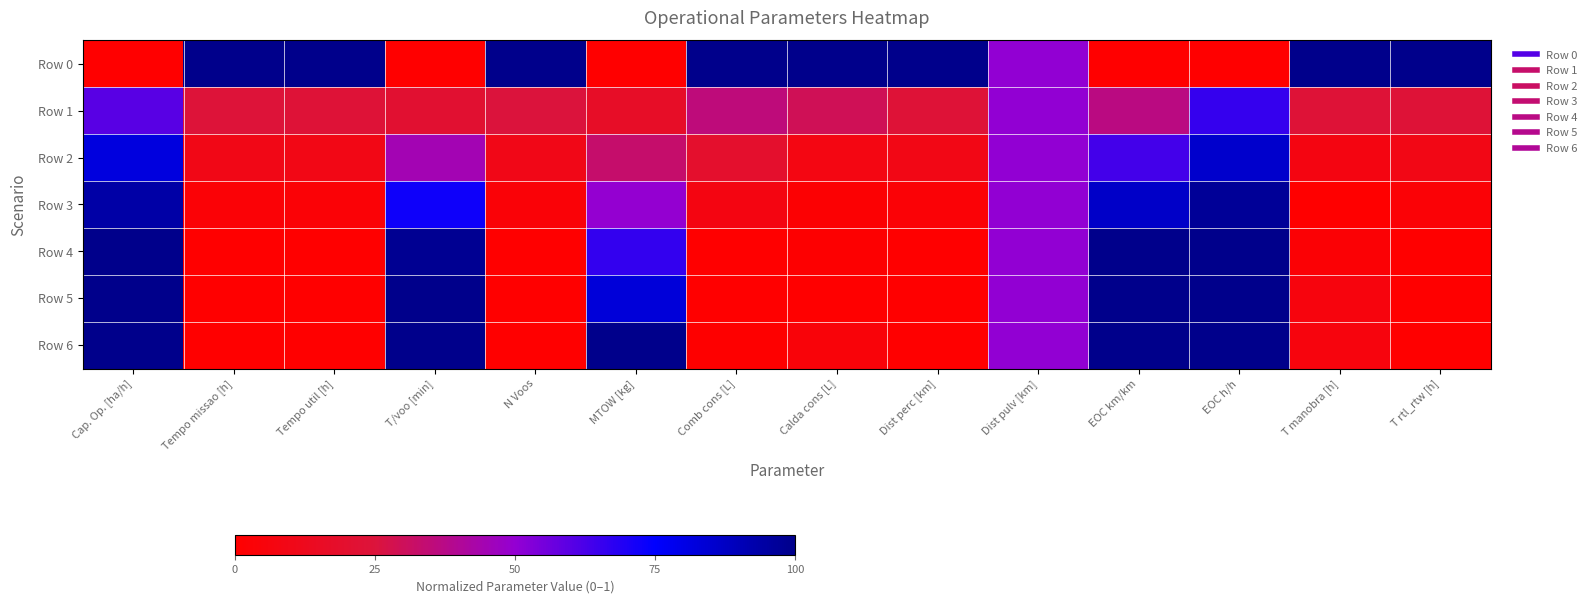

At Dist pulv [km], list the series in order from largest to smallest.

Row 0, Row 1, Row 2, Row 3, Row 4, Row 5, Row 6